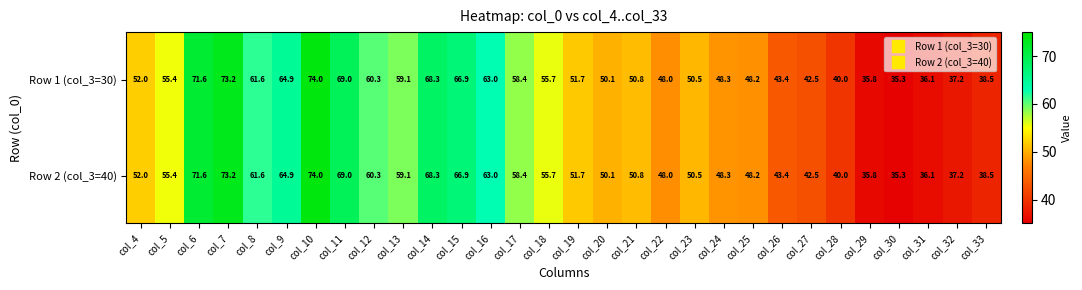

What is the difference between the maximum and minimum values in the Row 2 (col_3=40) series?

38.7